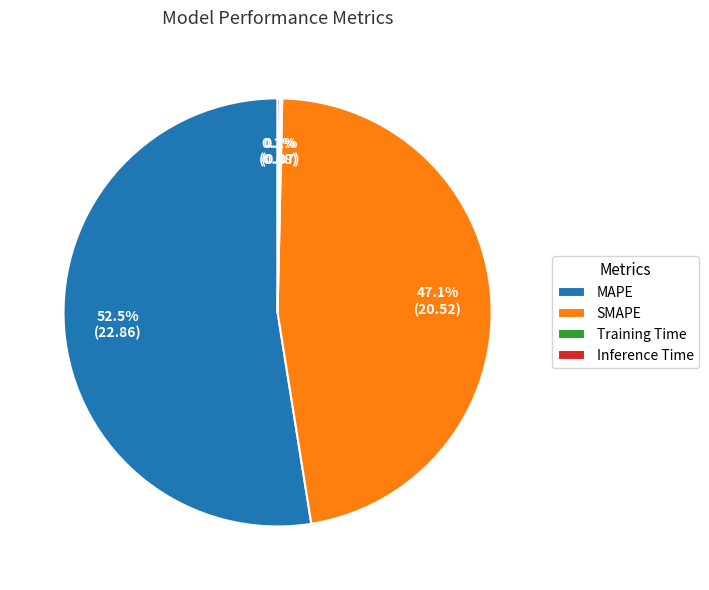

Which category has the biggest portion of the pie?

MAPE